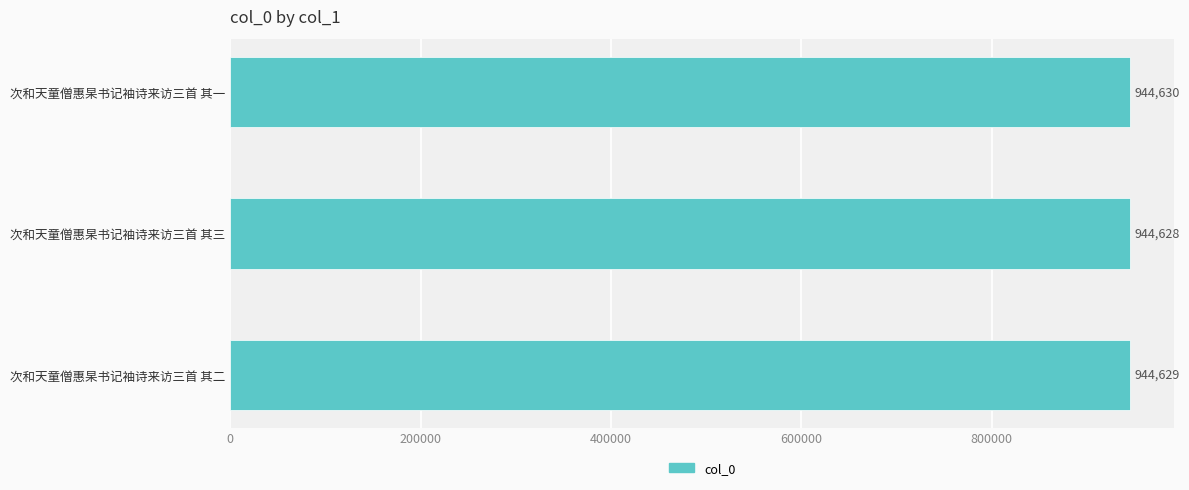

Does the chart contain any negative values?

No